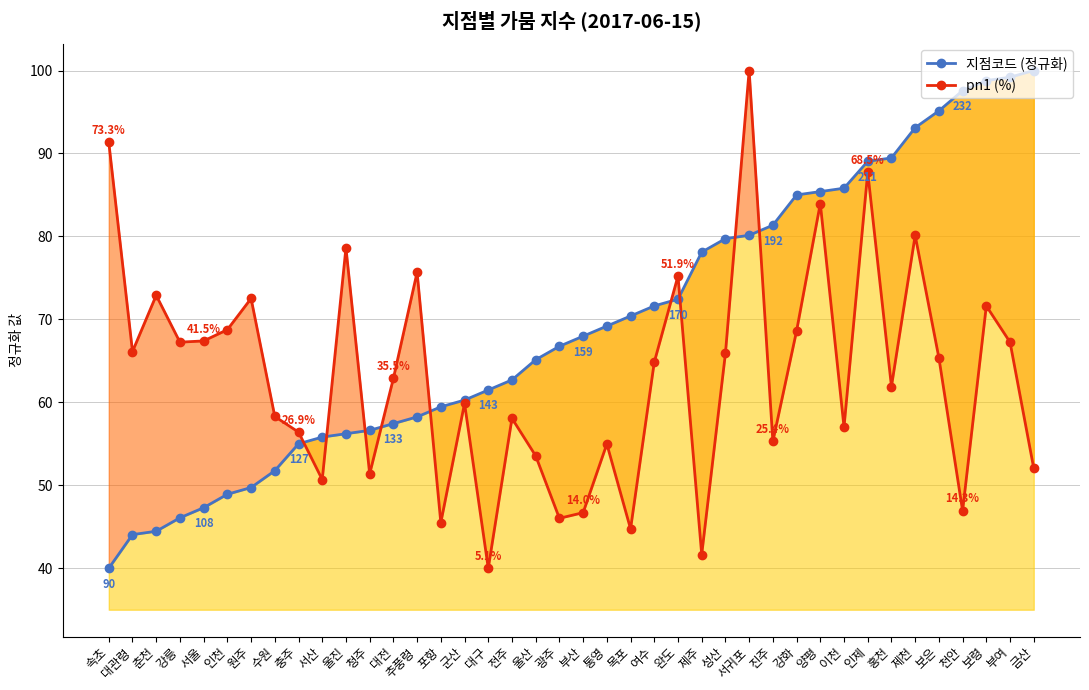

Rank the series by their maximum value, from highest to lowest.

지점코드 (정규화), pn1 (%)